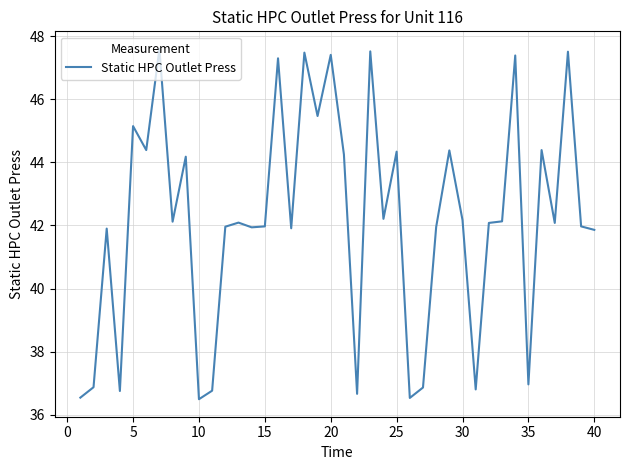

What is the difference between the maximum and minimum values?

11.1